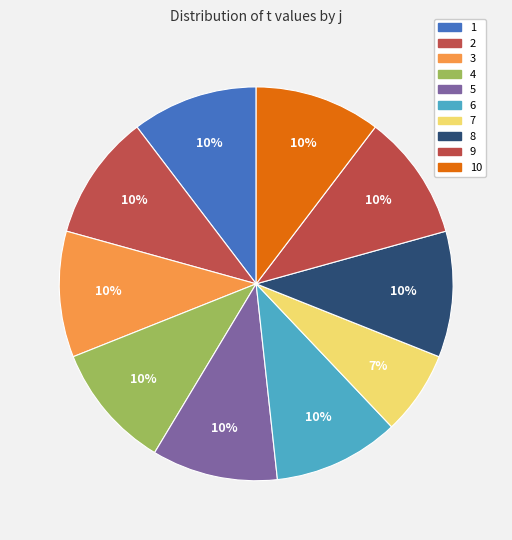

To the nearest percent, what is the difference between the largest and smallest slice percentages?

3%